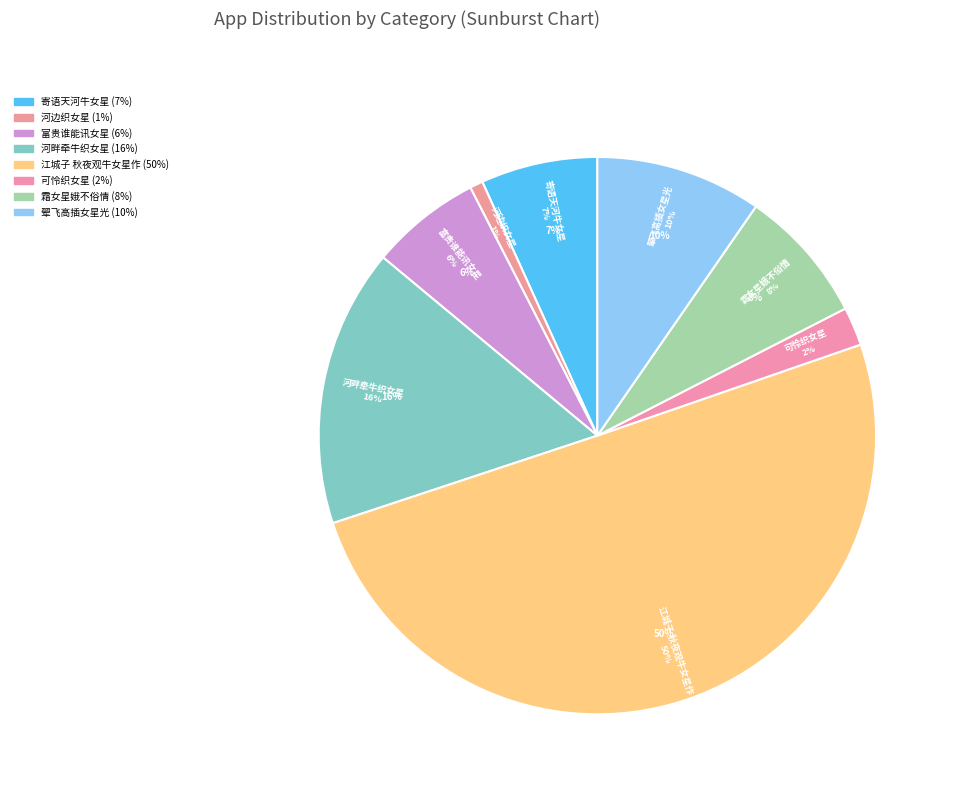

What is the smallest slice in the pie chart?

古意·河边织女星